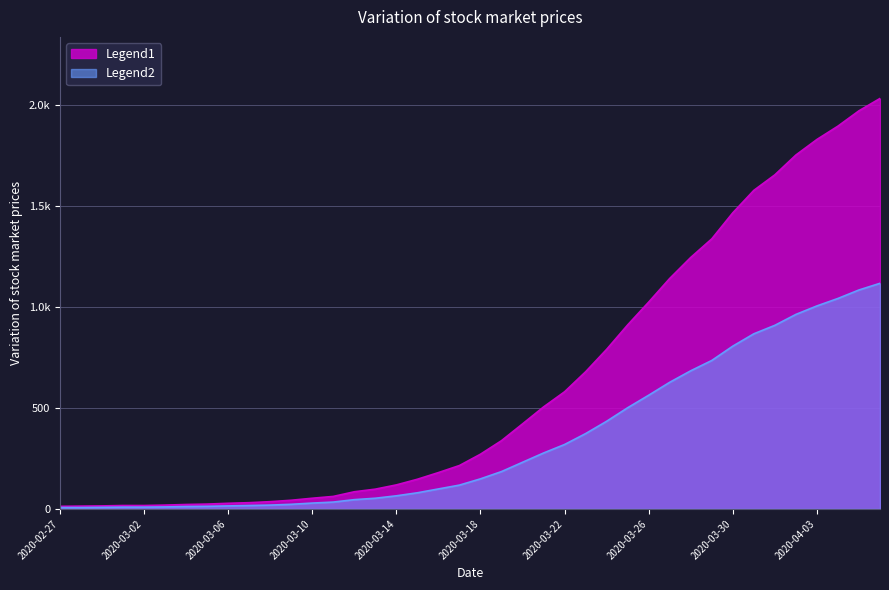

The chart shows a value of 1829 at 2020-04-03. True or false?

True